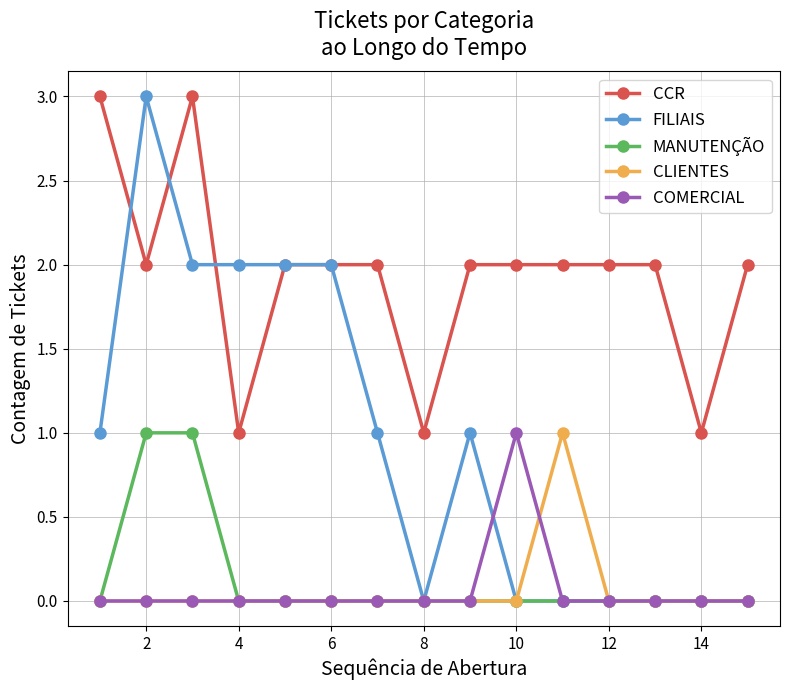

At how many categories does at least one series exceed 0?

15